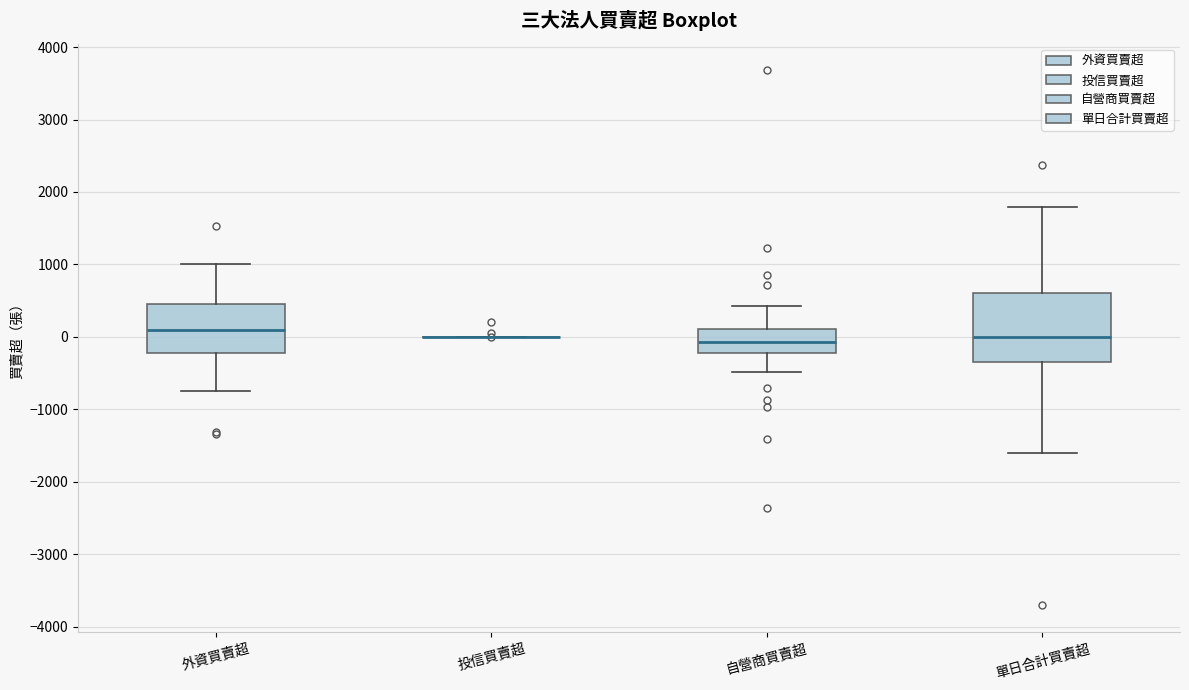

Reading left to right, read every box against the y-axis: the position of its median line, the range the box covers, and the ends of its whiskers. The values are not printed on the chart, so give them approximately, as read against the axis.

外資買賣超: median 100, box -200 to 500, whiskers -700 to 1000
投信買賣超: box collapsed to a line at 0, whiskers 0 to 0
自營商買賣超: median -100, box -200 to 100, whiskers -500 to 400
單日合計買賣超: median 0, box -400 to 600, whiskers -1600 to 1800